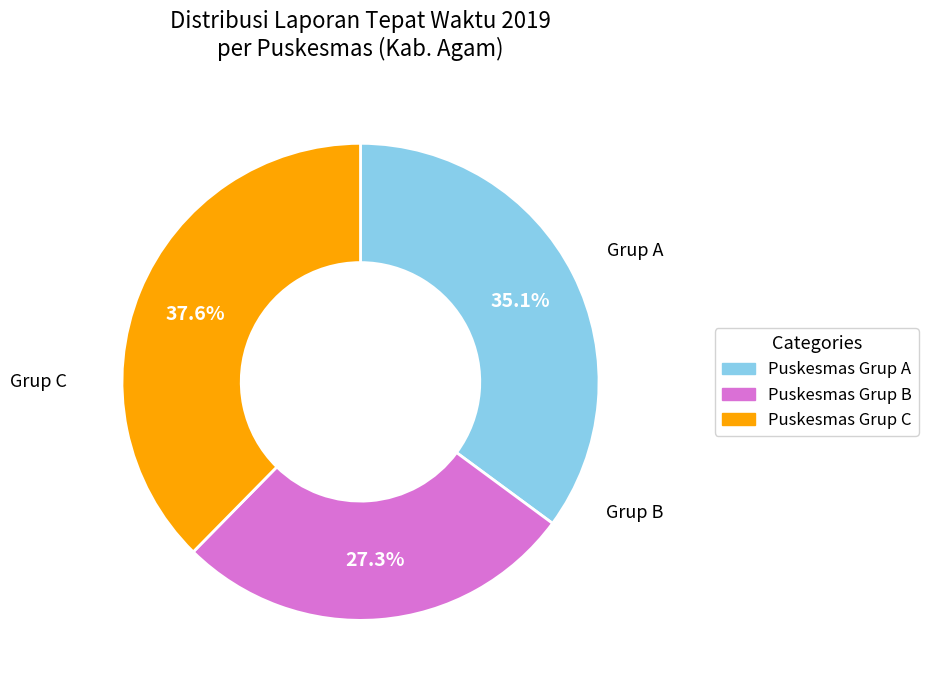

Does any single category account for the majority?

No